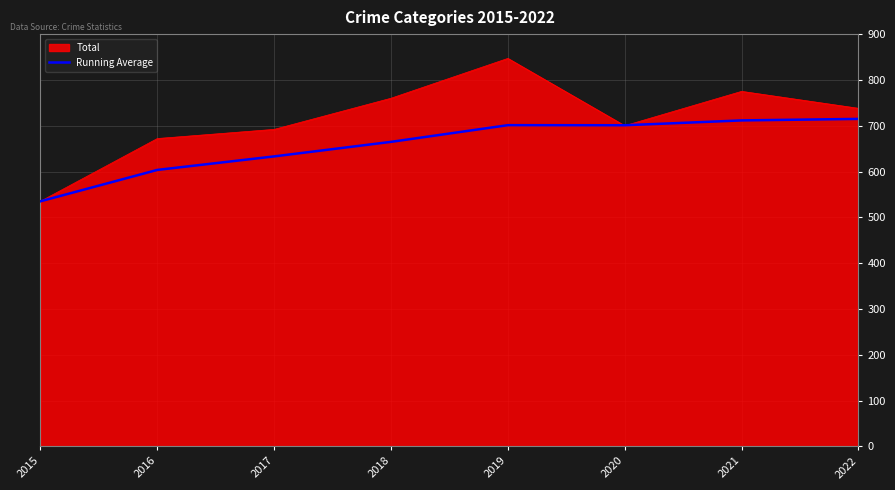

What is the spread (max minus min) of values at 2022?

23.1